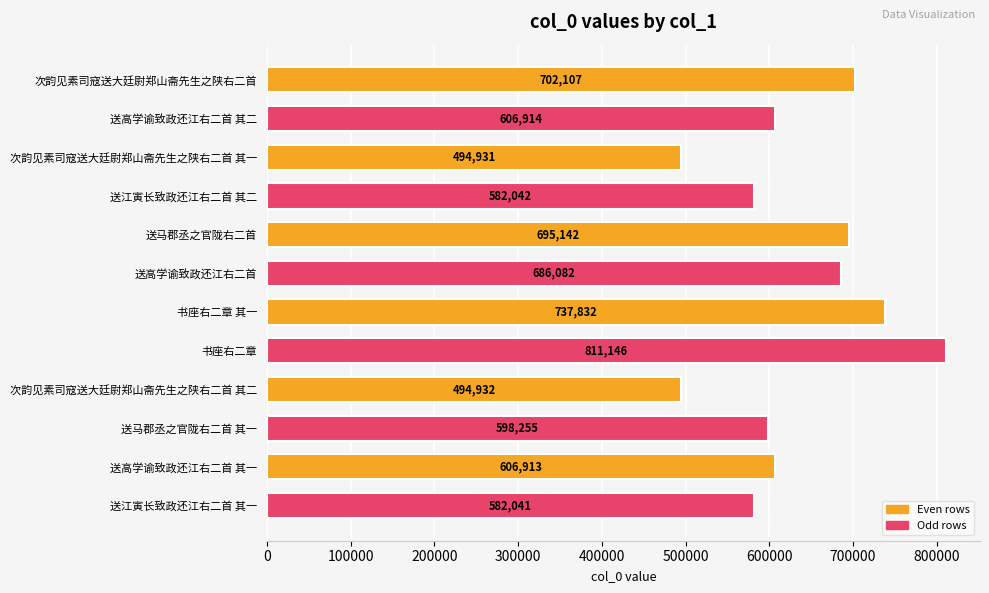

List the labels in order of value, smallest first.

次韵见素司寇送大廷尉郑山斋先生之陕右二首 其一, 次韵见素司寇送大廷尉郑山斋先生之陕右二首 其二, 送江寅长致政还江右二首 其一, 送江寅长致政还江右二首 其二, 送马郡丞之官陇右二首 其一, 送高学谕致政还江右二首 其一, 送高学谕致政还江右二首 其二, 送高学谕致政还江右二首, 送马郡丞之官陇右二首, 次韵见素司寇送大廷尉郑山斋先生之陕右二首, 书座右二章 其一, 书座右二章